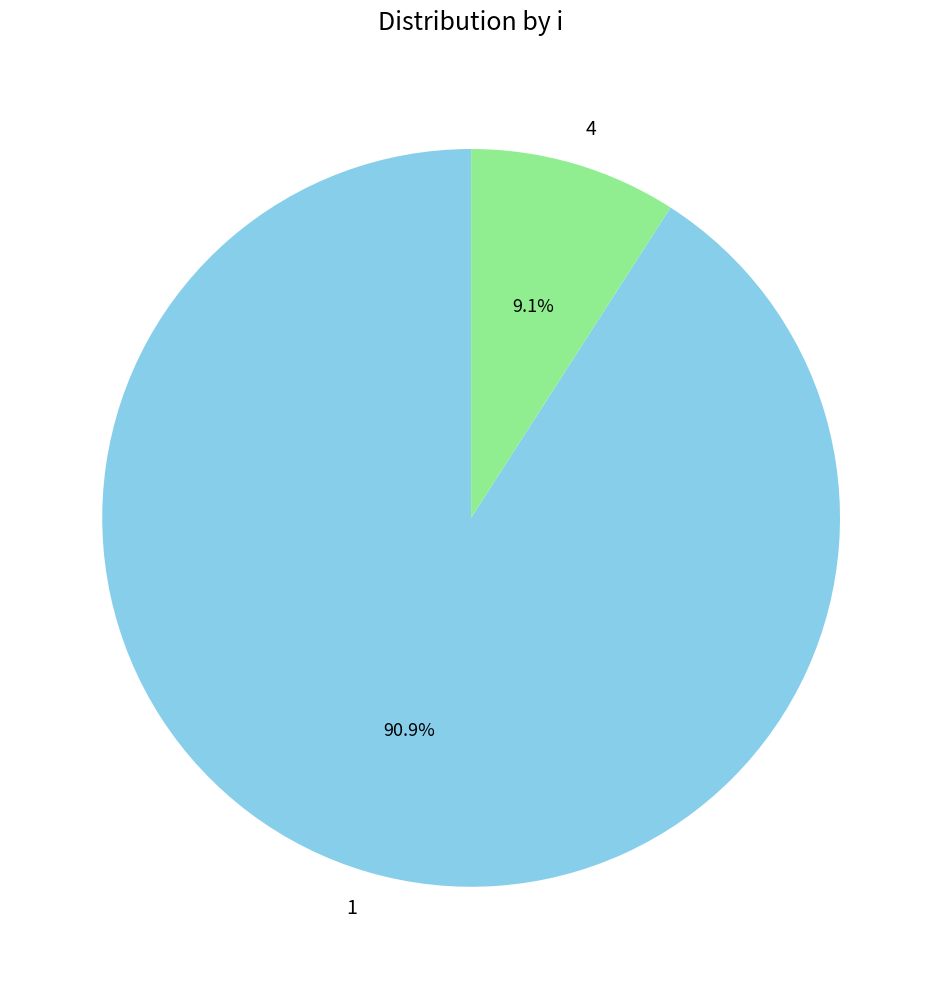

What is the ratio of the value at 1 to the value at 4?

10.0